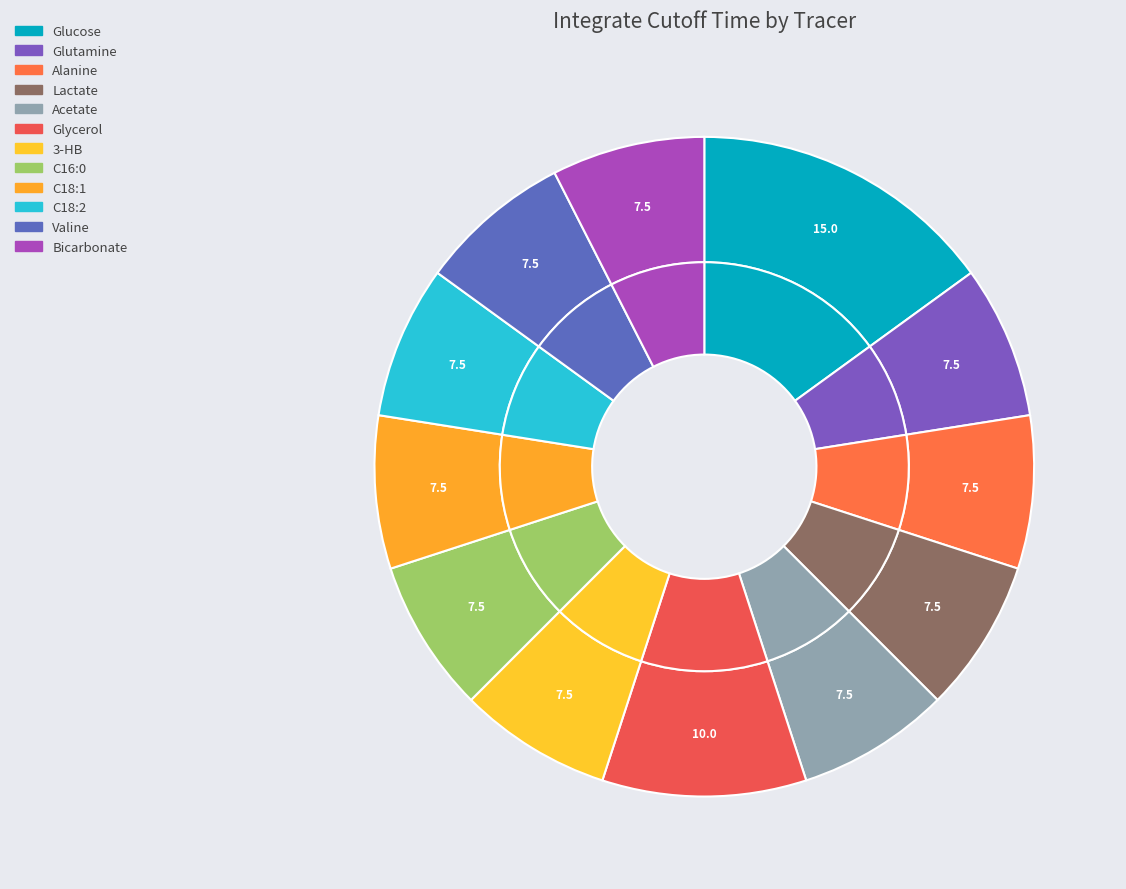

What percentage is the Alanine slice, to the nearest percent?

8%